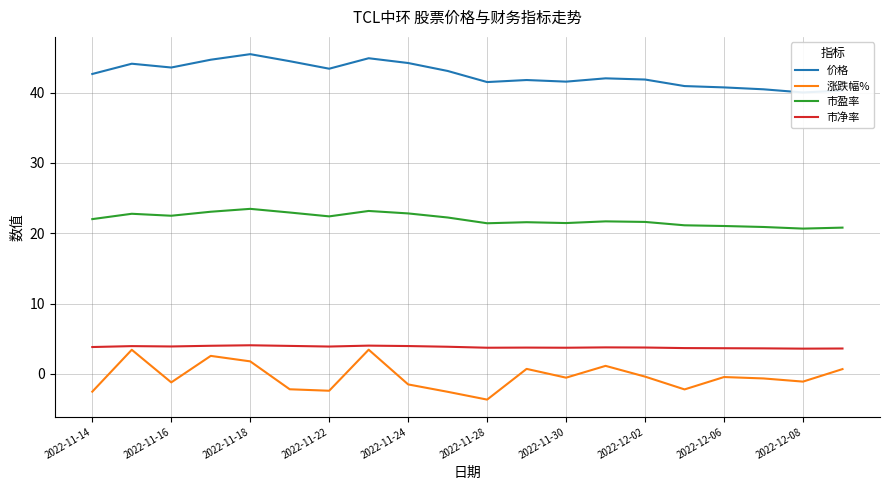

What is the average value of the 市净率 series?

3.8